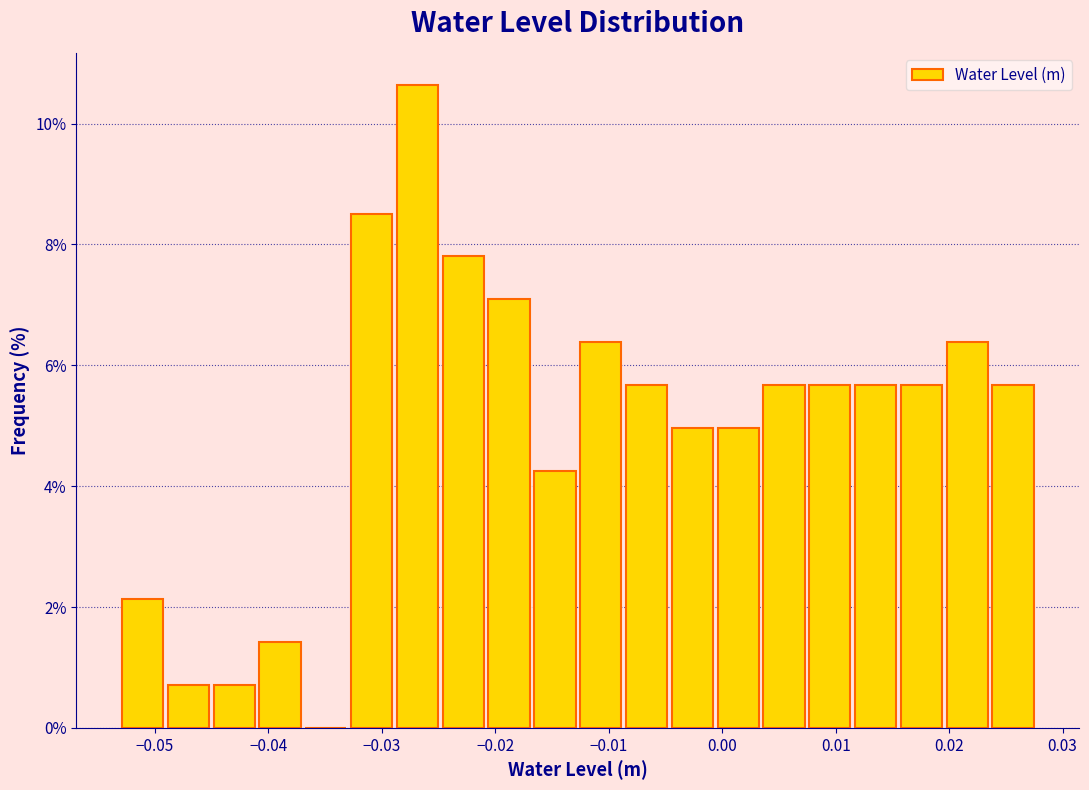

Which range on the x-axis has the tallest bar?

-0.029 to -0.025